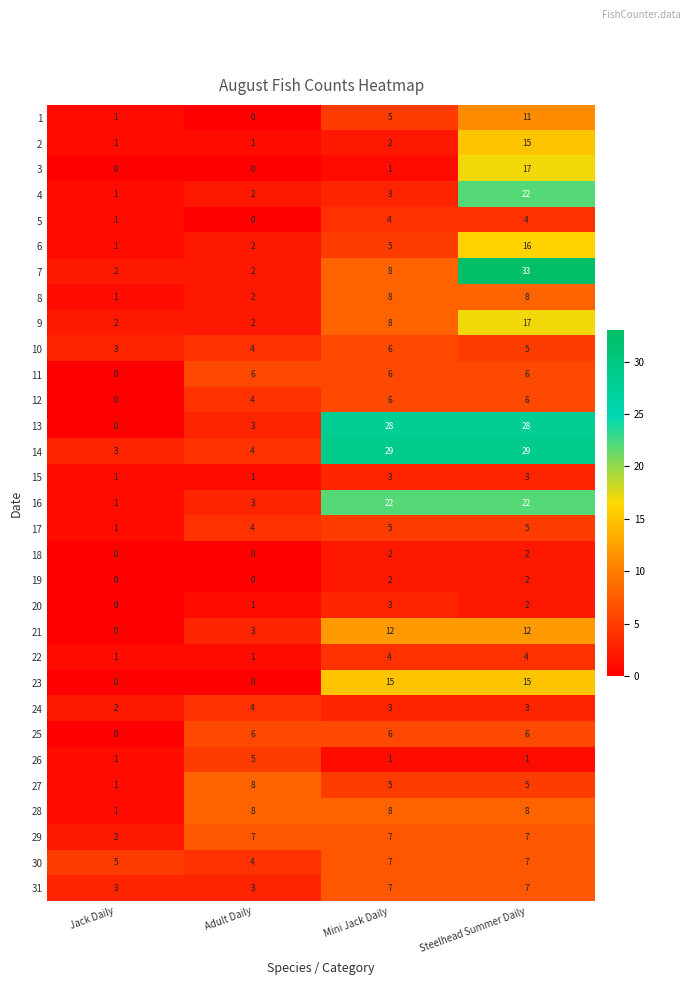

How many distinct data groups are displayed?

31